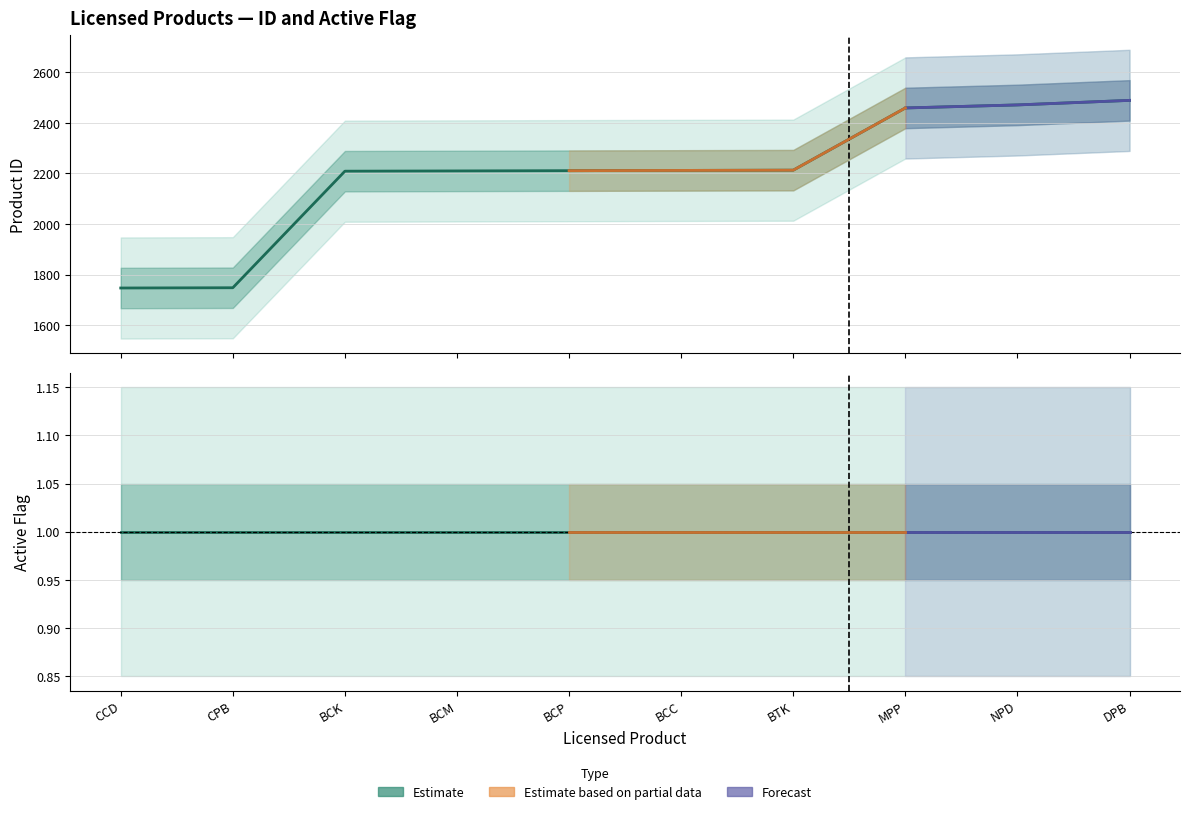

Which has a higher value, MPP or BCP?

MPP